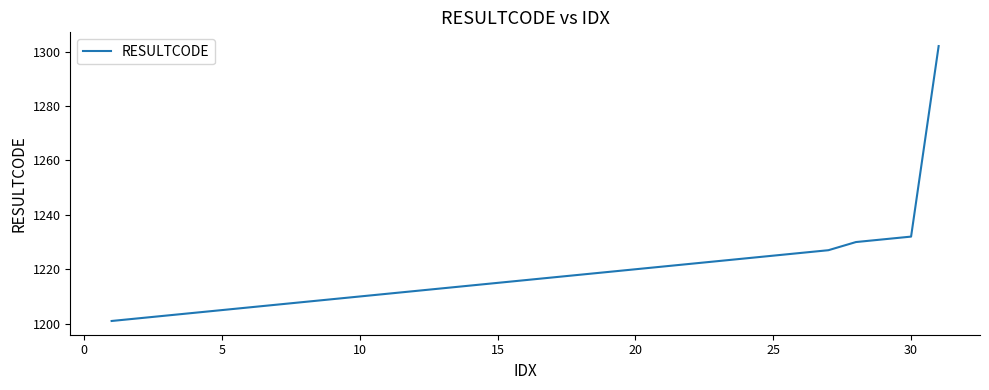

What is the smallest value displayed?

1201